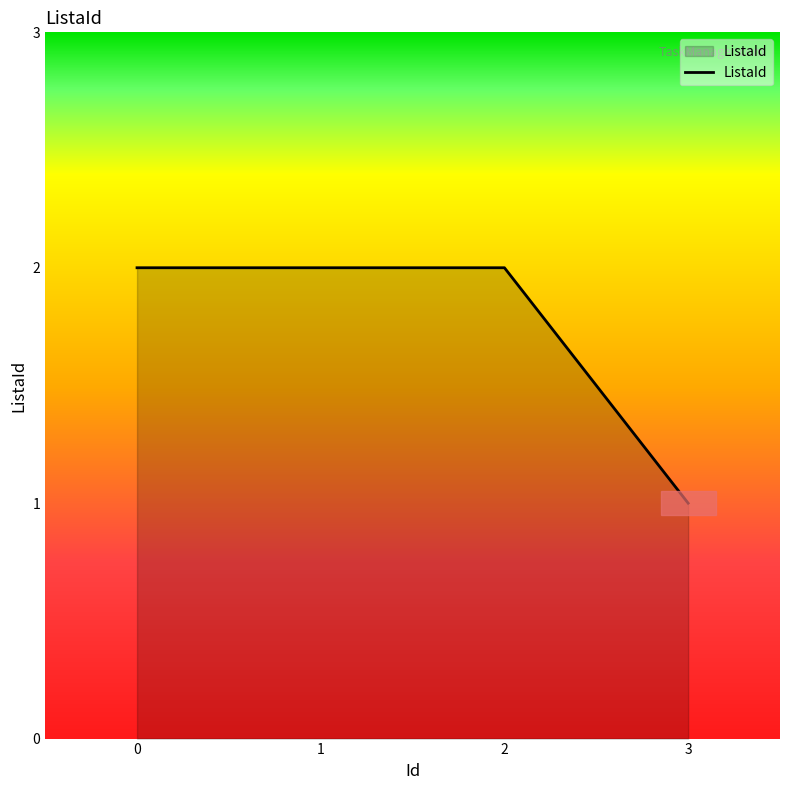

What is the minimum value shown in the chart?

1